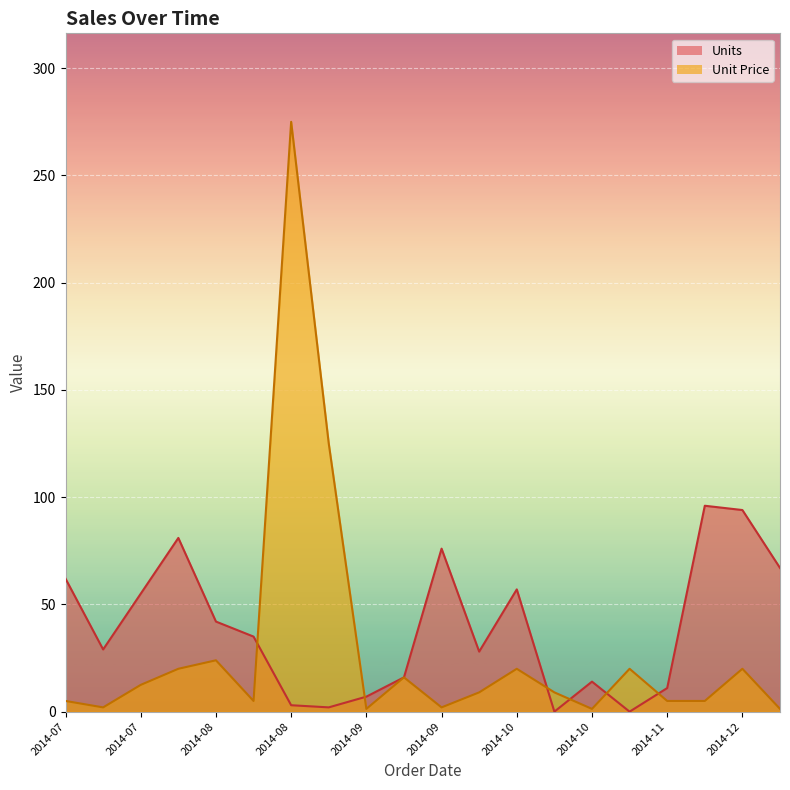

The Unit Price series shows 1.3 at 2014-12. True or false?

True